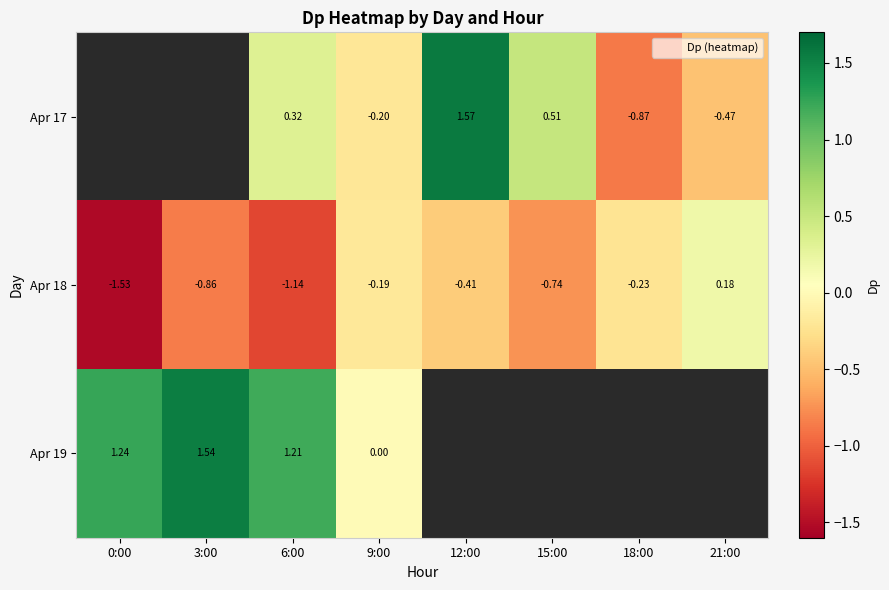

What is the difference between the maximum and minimum values in the Apr 18 series?

1.7